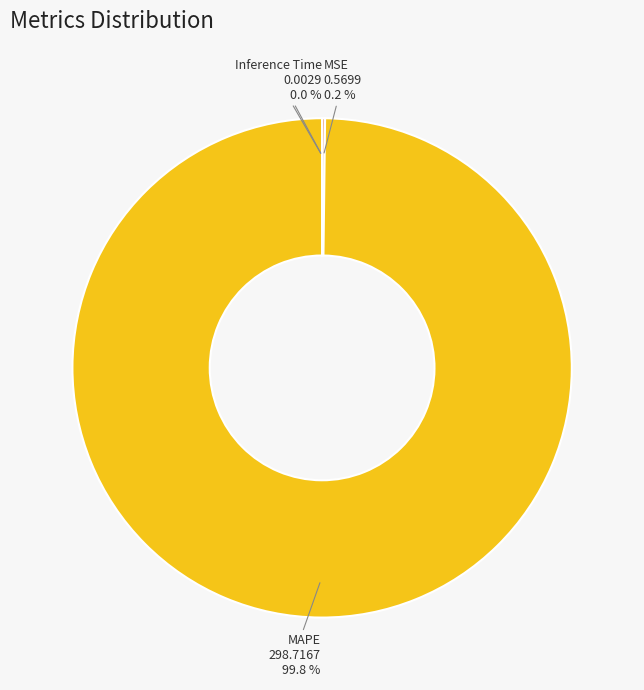

Which slice is the largest?

MAPE